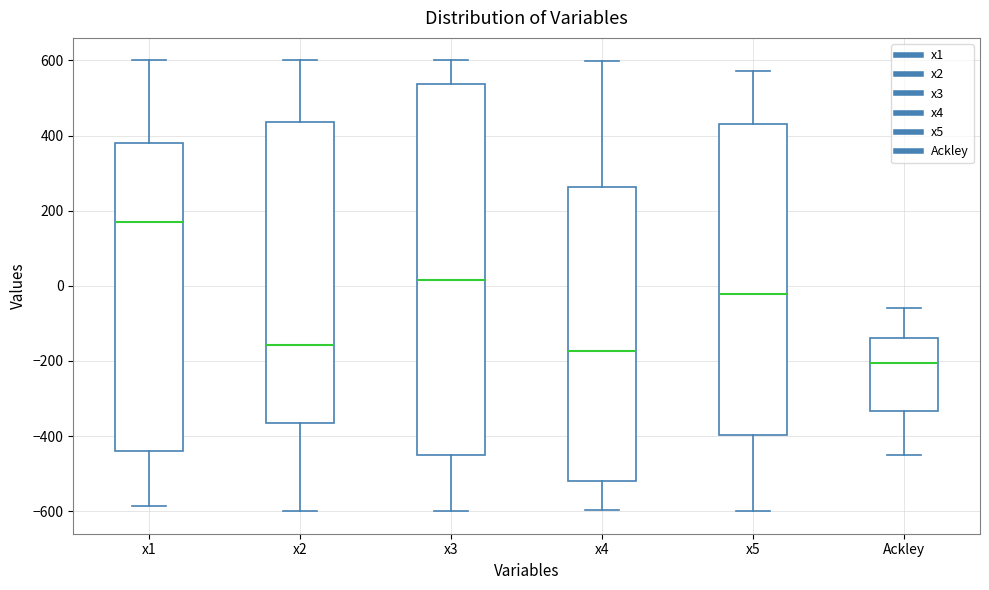

Which box's median line is the highest?

x1